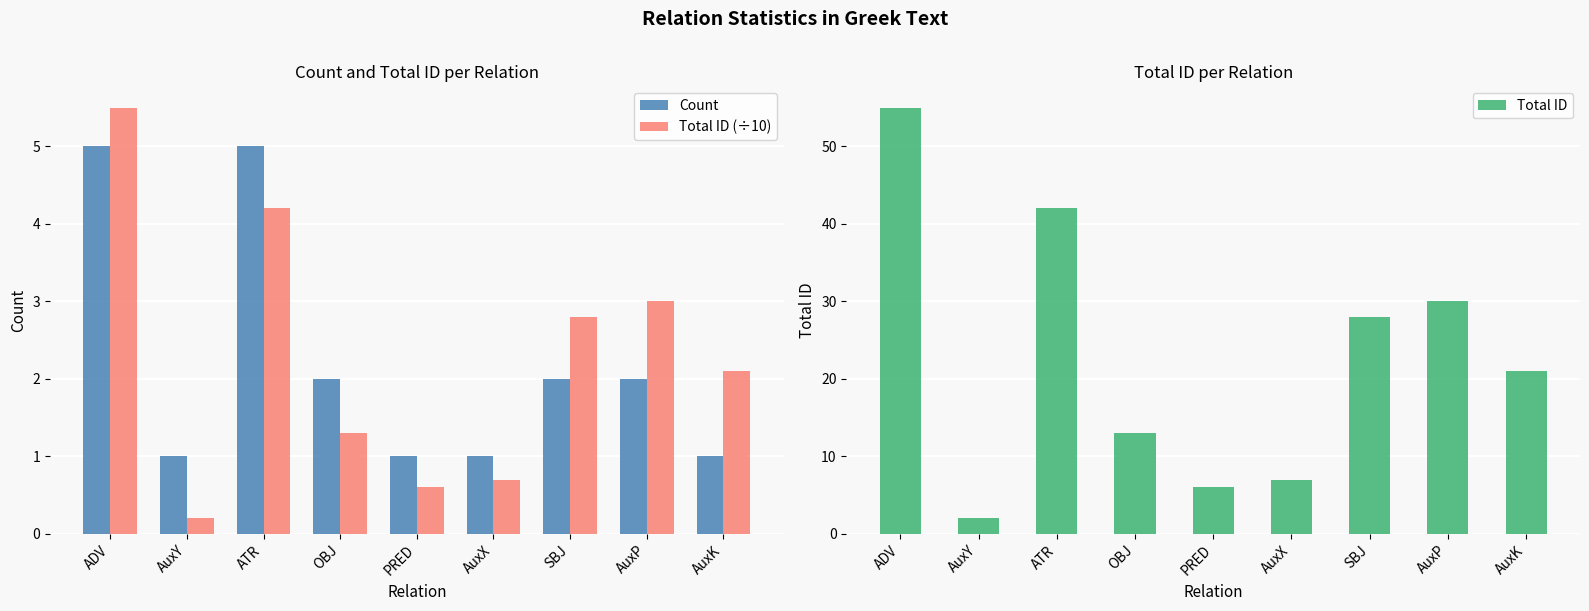

What is the difference between the highest and lowest values at AuxX?

6.3